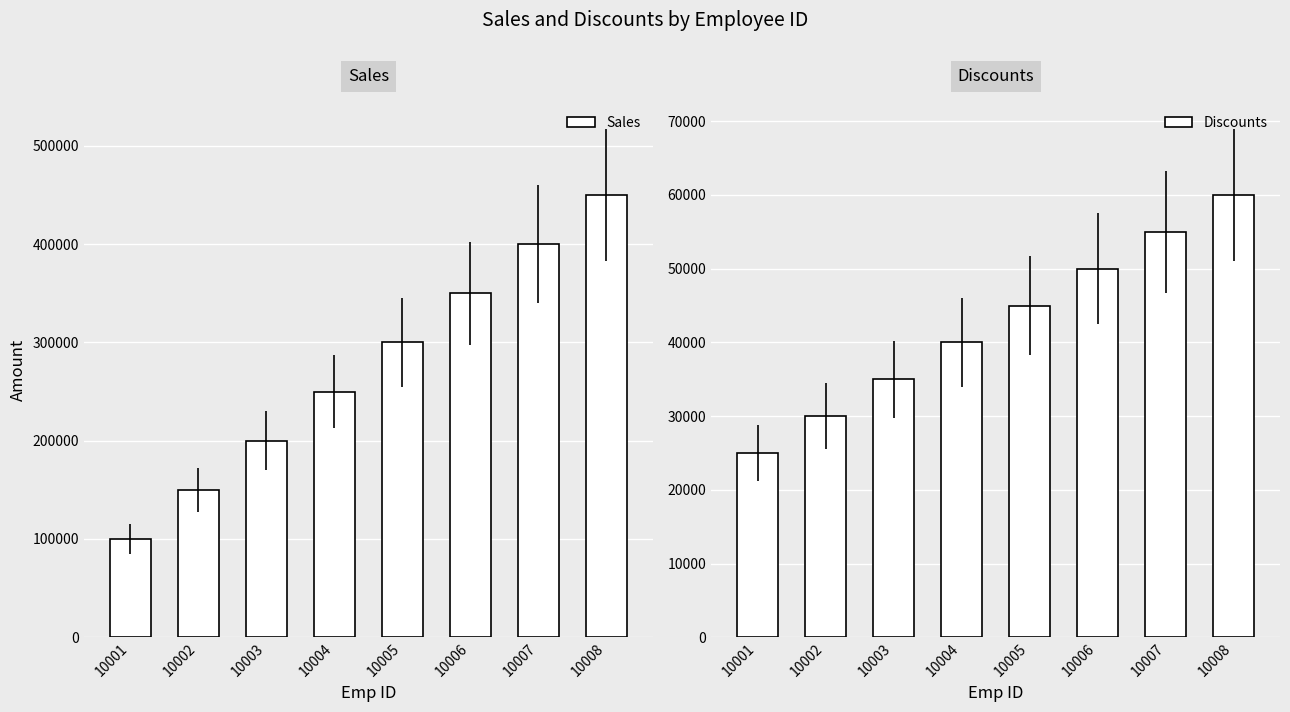

Reading right to left, list all the values displayed in this chart.

Sales: 10008=450000	10007=400000	10006=350000	10005=300000	10004=250000	10003=200000	10002=150000	10001=100000
Discounts: 10008=60000	10007=55000	10006=50000	10005=45000	10004=40000	10003=35000	10002=30000	10001=25000